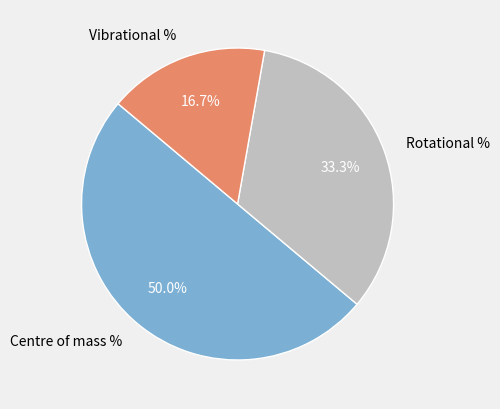

What is the total percentage of Rotational % and Centre of mass %?

83.3%